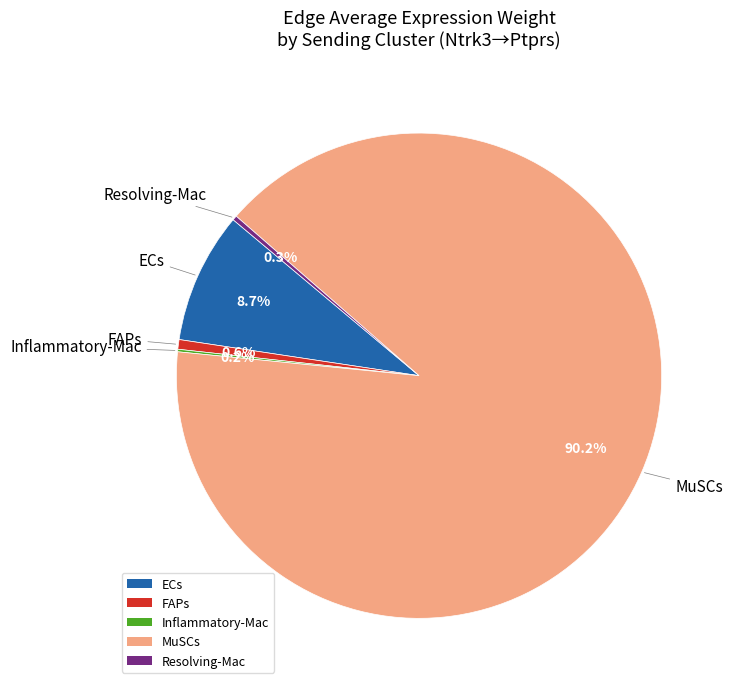

Which slice is the largest?

MuSCs